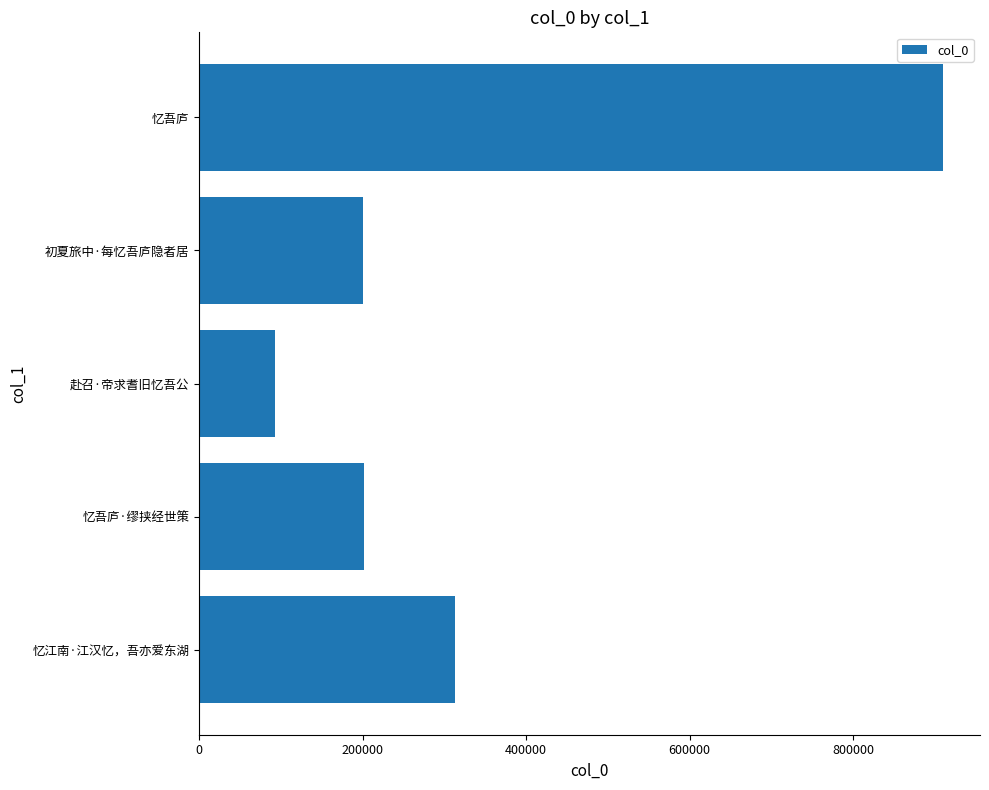

What is the change in value from 赴召·帝求耆旧忆吾公 to 初夏旅中·每忆吾庐隐者居?

+107289